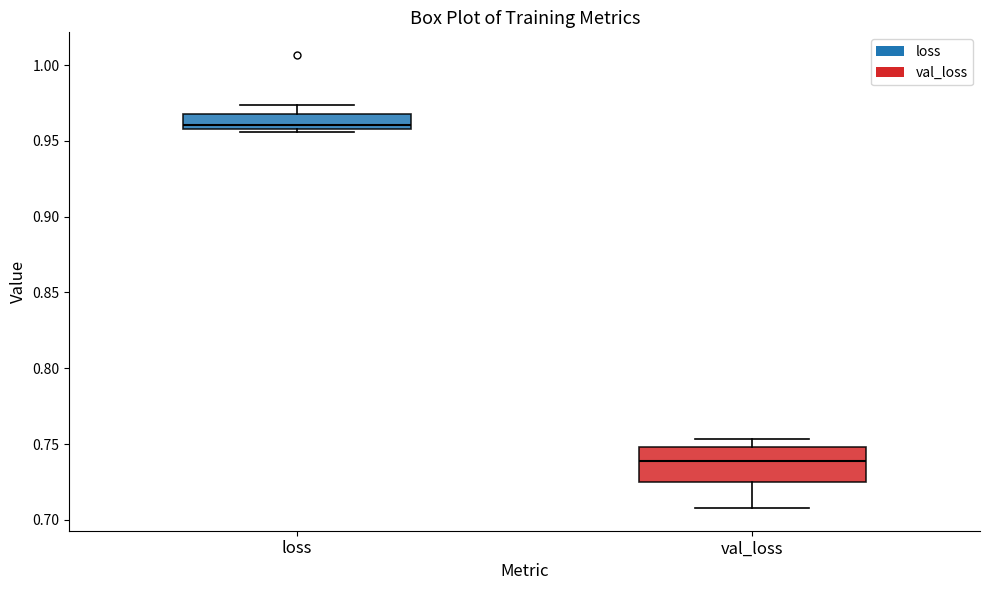

Where is the upper edge of the box for loss on the y-axis? The values are not printed on the chart, so give them approximately, as read against the axis.

0.970